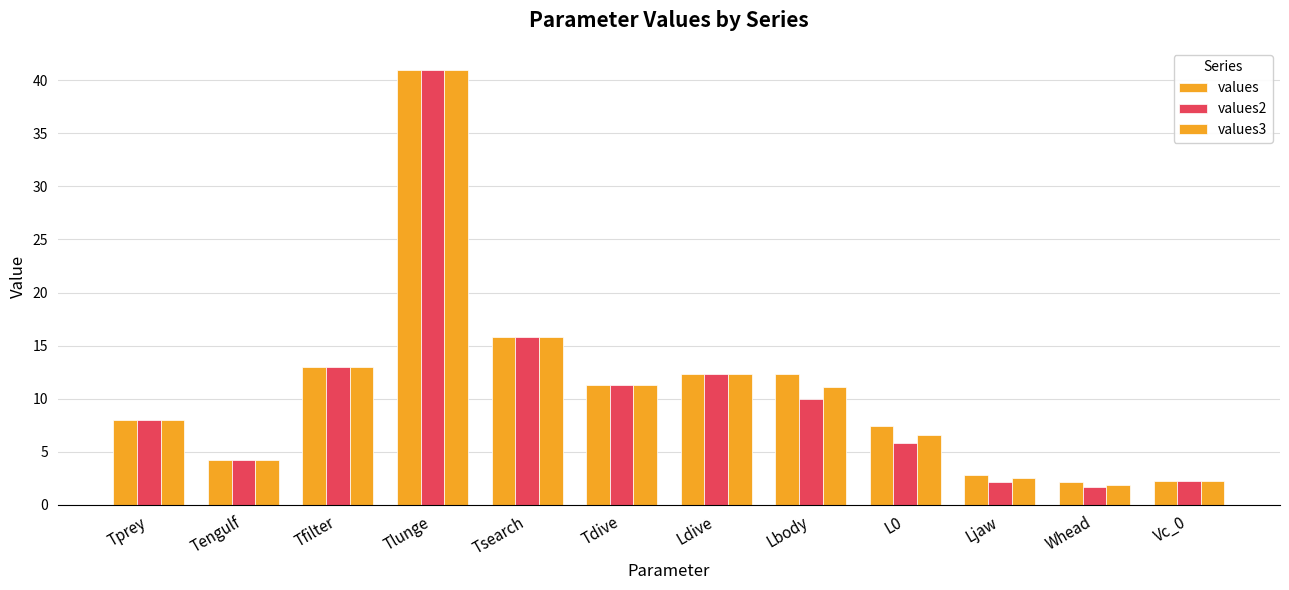

How many bars are there in each group?

3